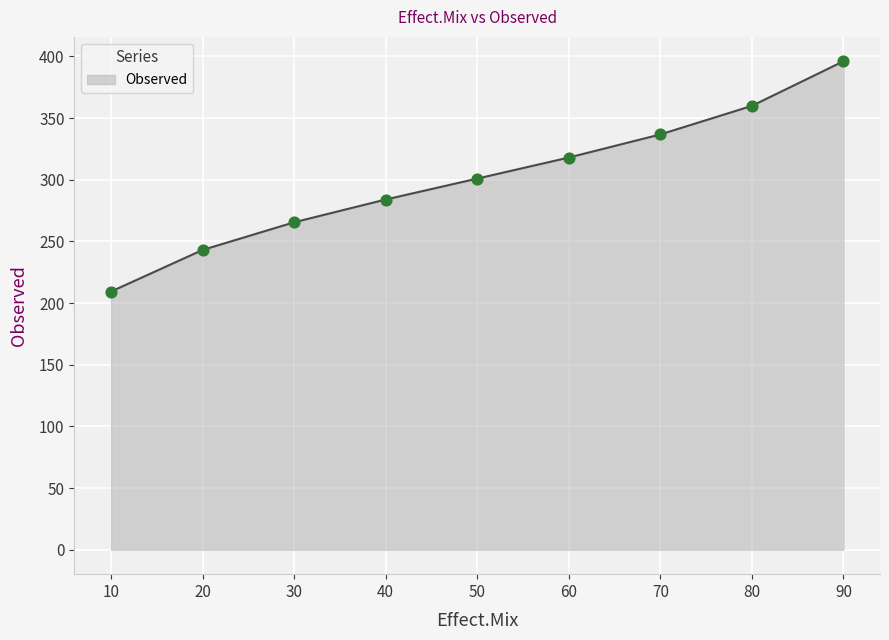

Which has a higher value, 50 or 80?

80